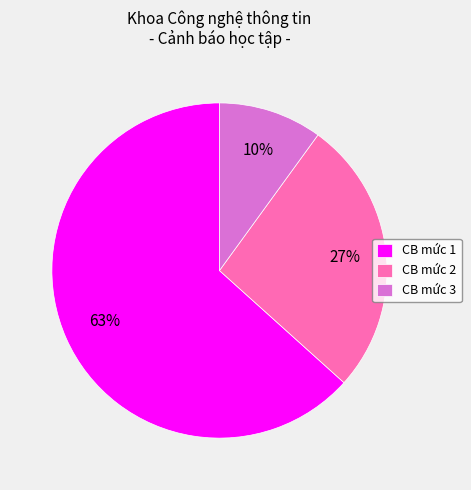

Which category has the smallest portion of the pie?

CB mức 3